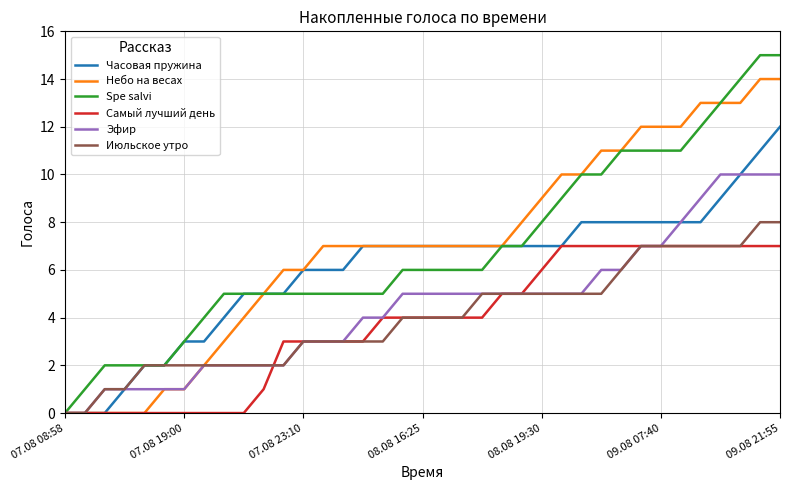

What is the highest value of the Эфир series?

10